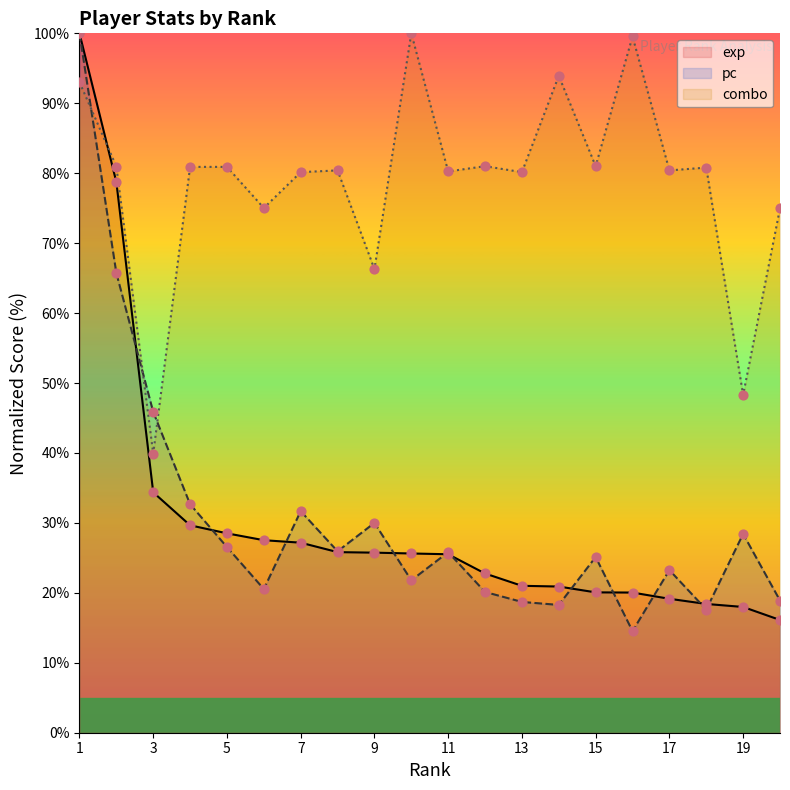

What is the total value across all series at 15?

126.2